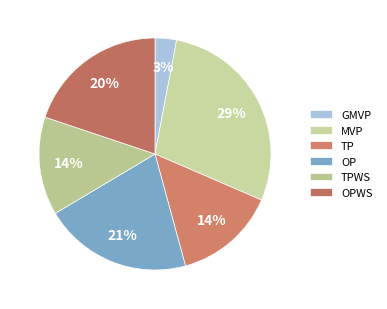

Is there any slice that represents more than half of the pie?

No